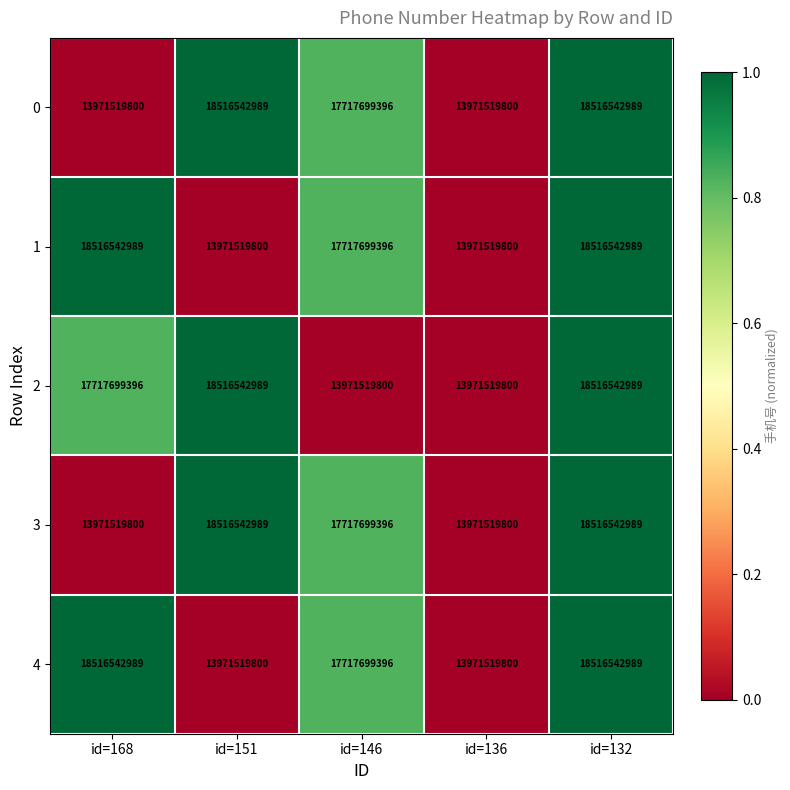

What is the average value of the 1 series?

16538764995